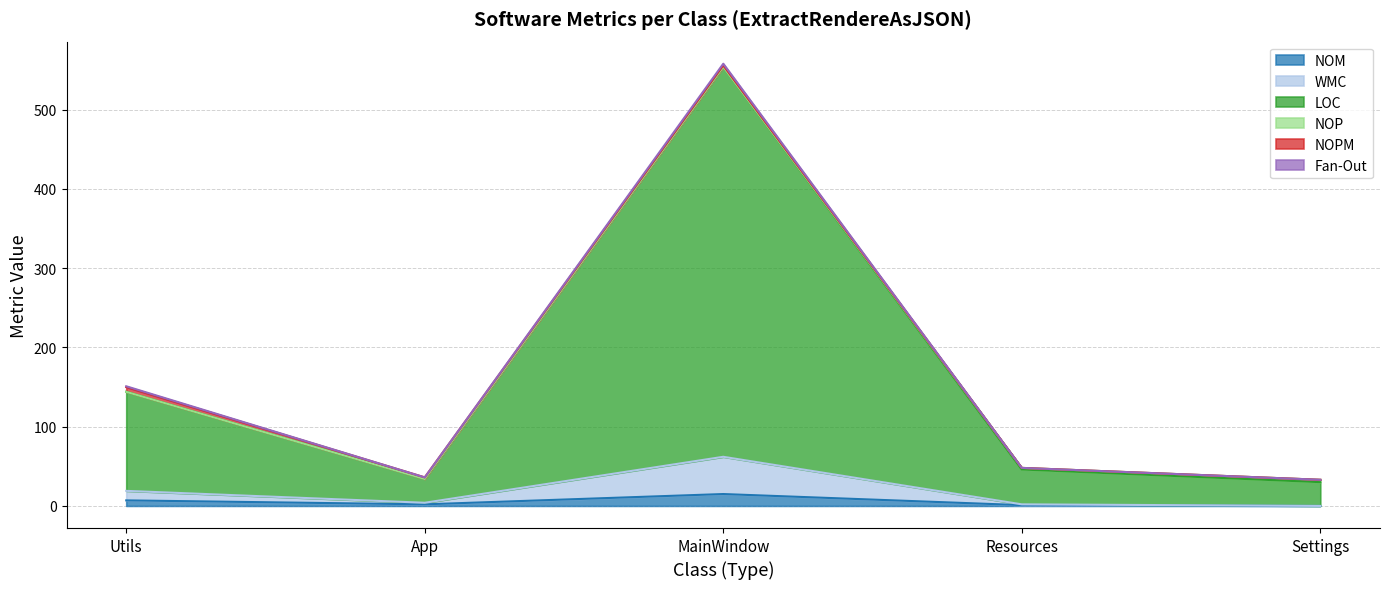

True or false: LOC has more than 0 interior local peaks.

True